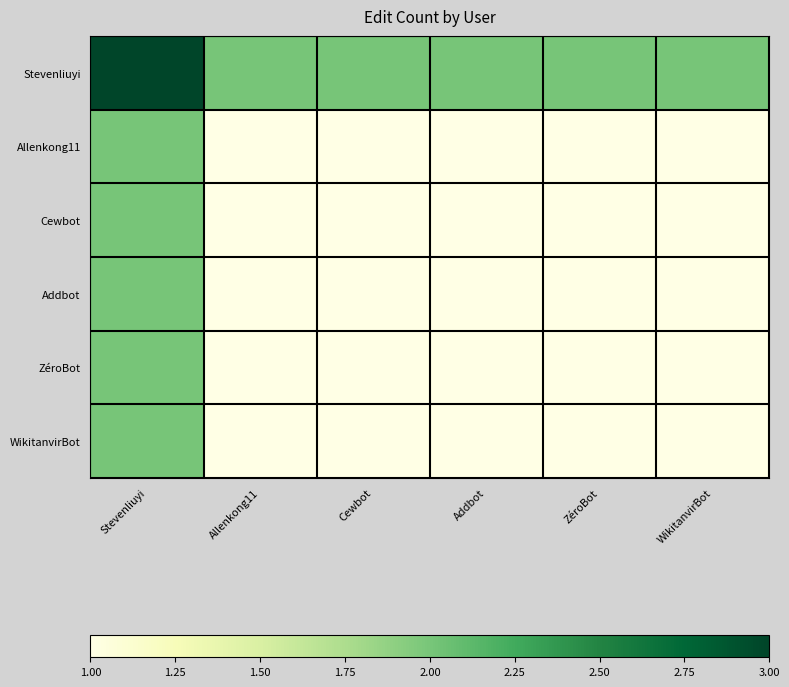

Rank the series by their maximum value, from highest to lowest.

Stevenliuyi, Allenkong11, Cewbot, Addbot, ZéroBot, WikitanvirBot